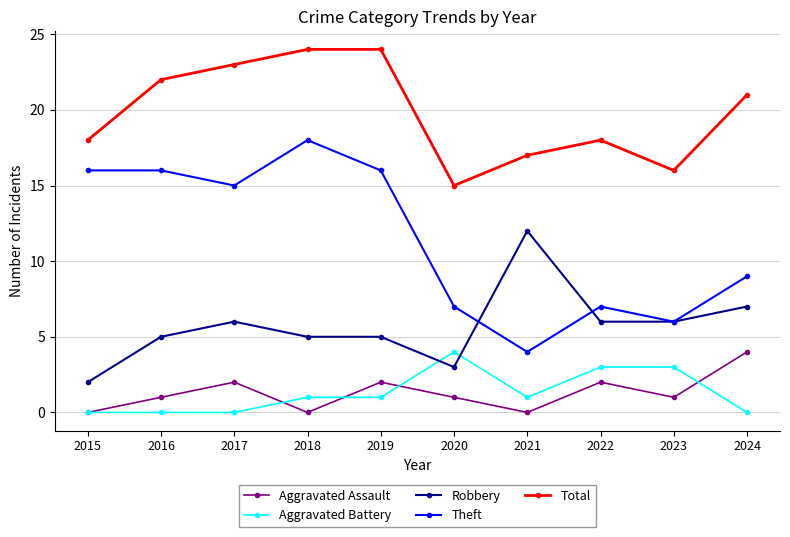

How many Aggravated Assault values are between 0 and 2?

9